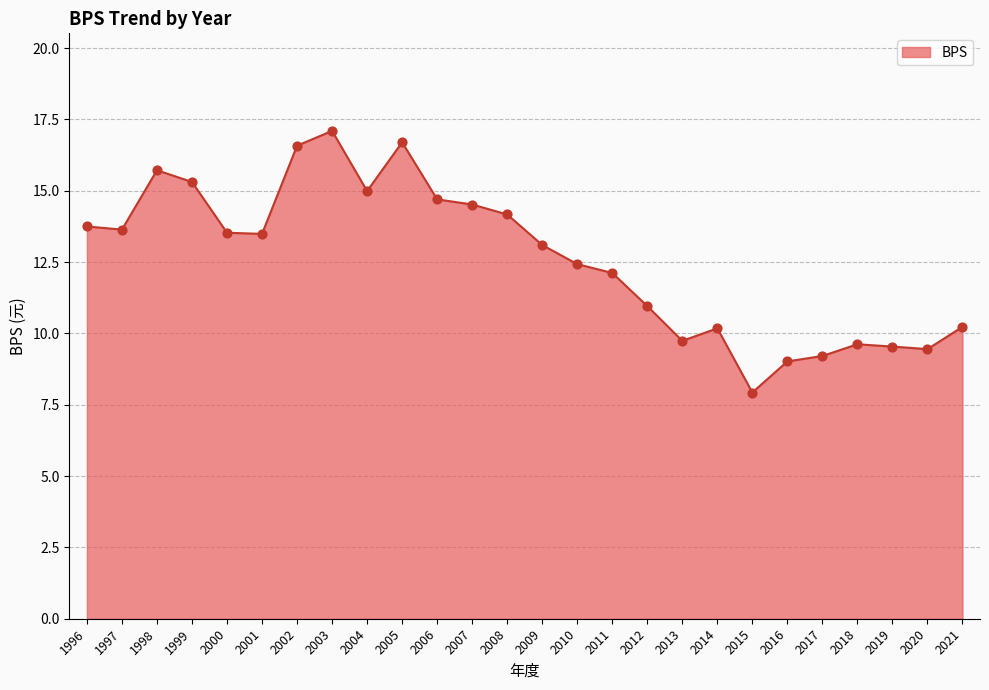

Which has a higher value, 2014 or 2008?

2008